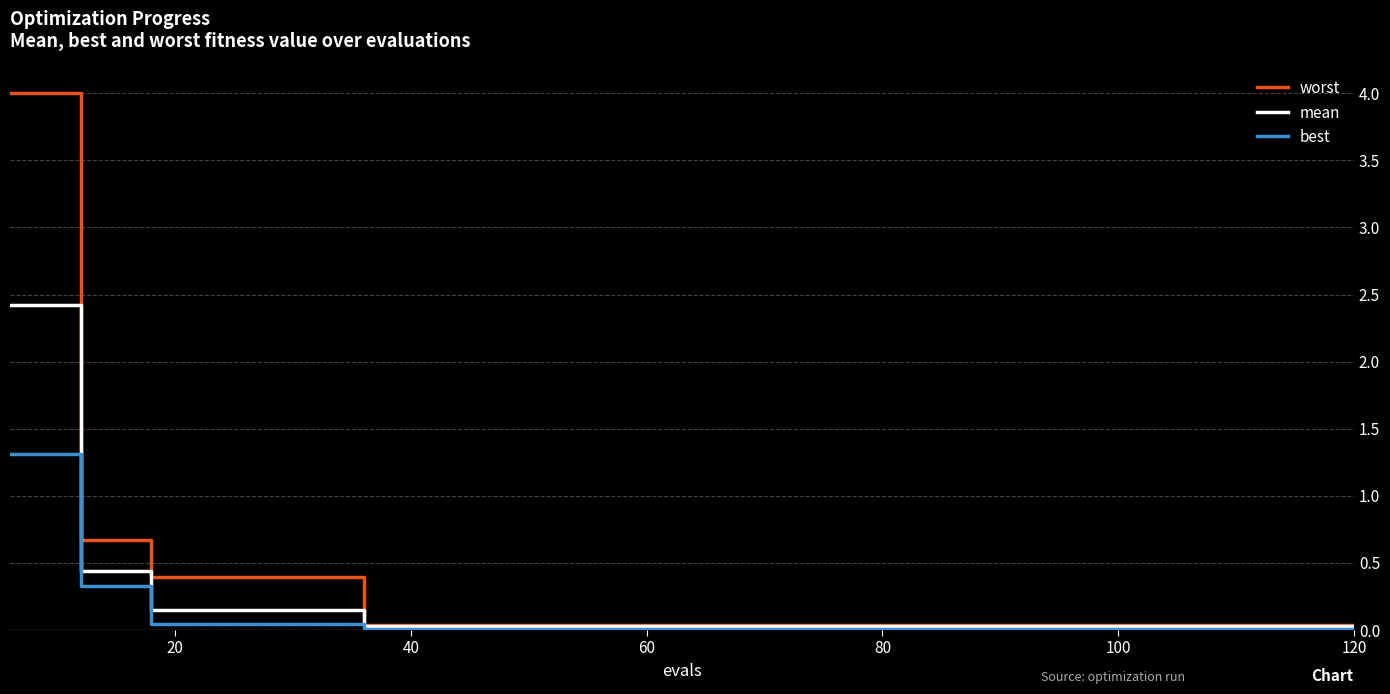

How many lines are shown in the chart?

3